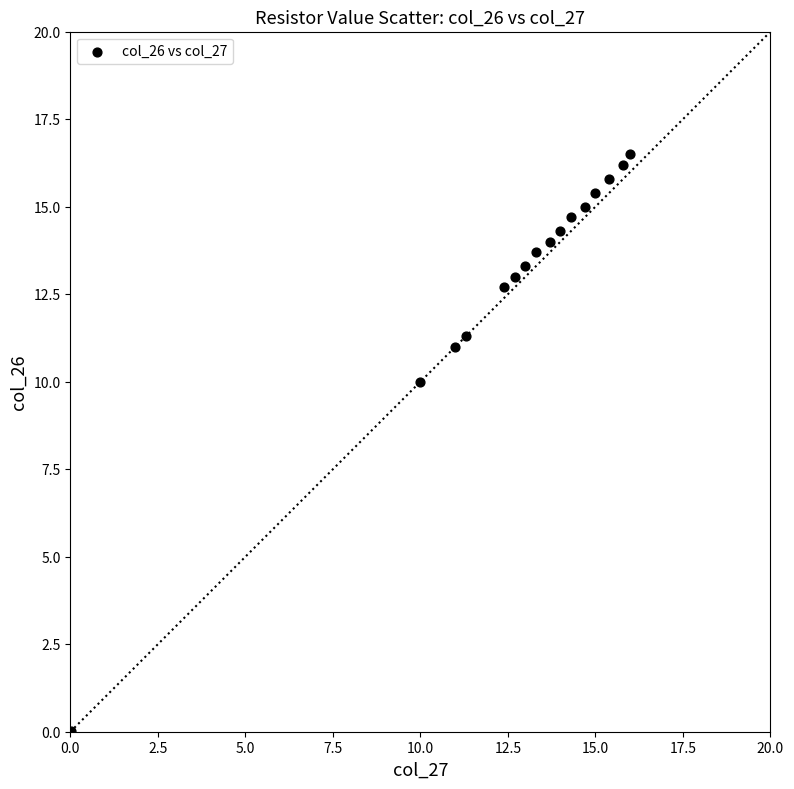

What is the range of X values (max minus min)?

16.0